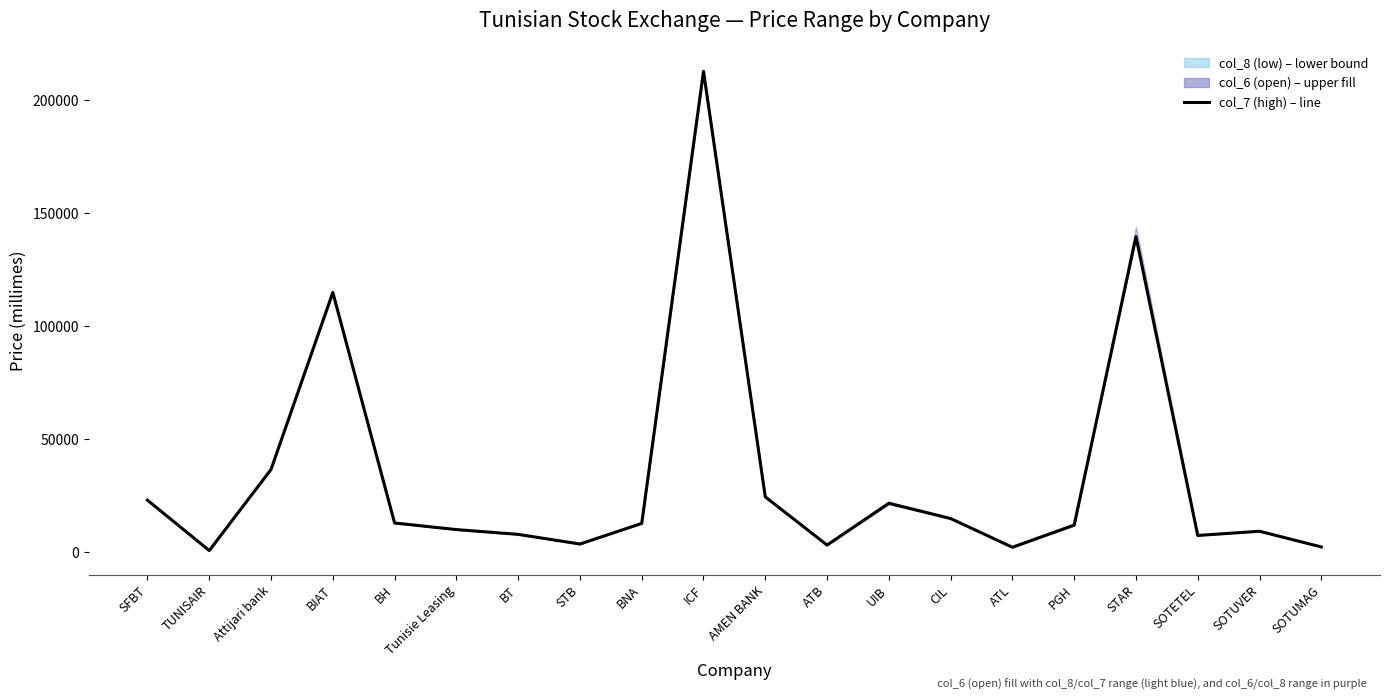

The chart shows a value of 5775 at STB. True or false?

False